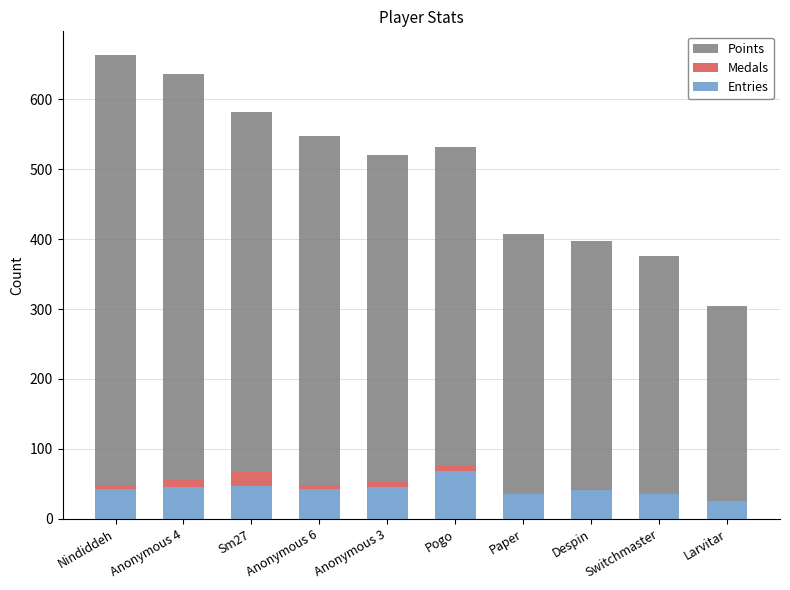

What is the sum of all Entries values?

427